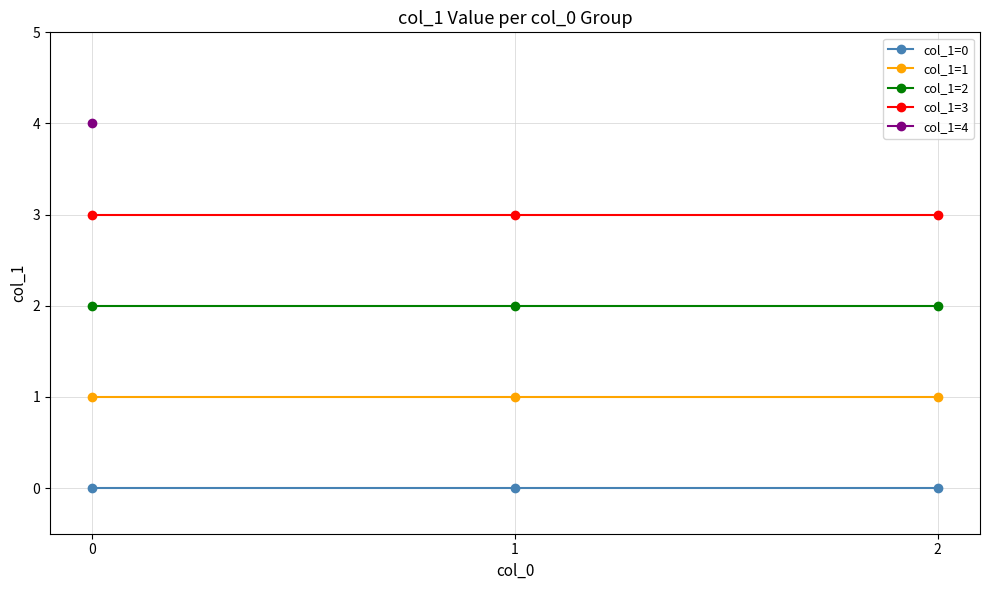

What is the difference between the highest and lowest values at 1?

3.0